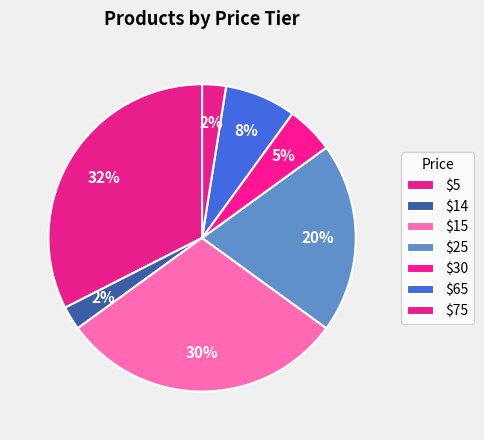

How many slices are in this pie chart?

7